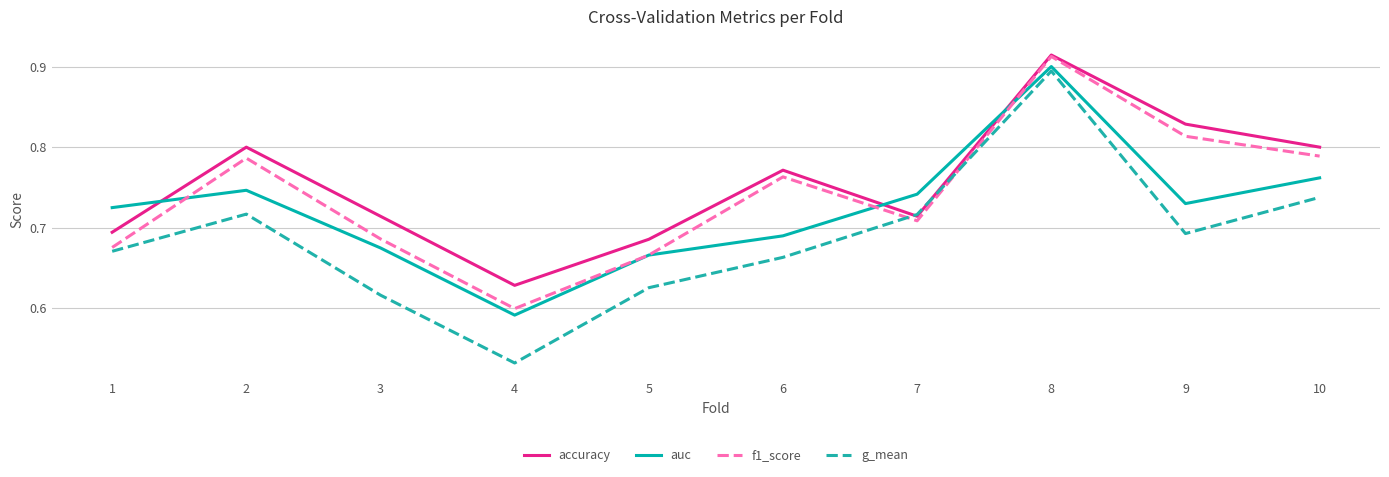

True or false: f1_score has a value of 0.8 at 10.

True